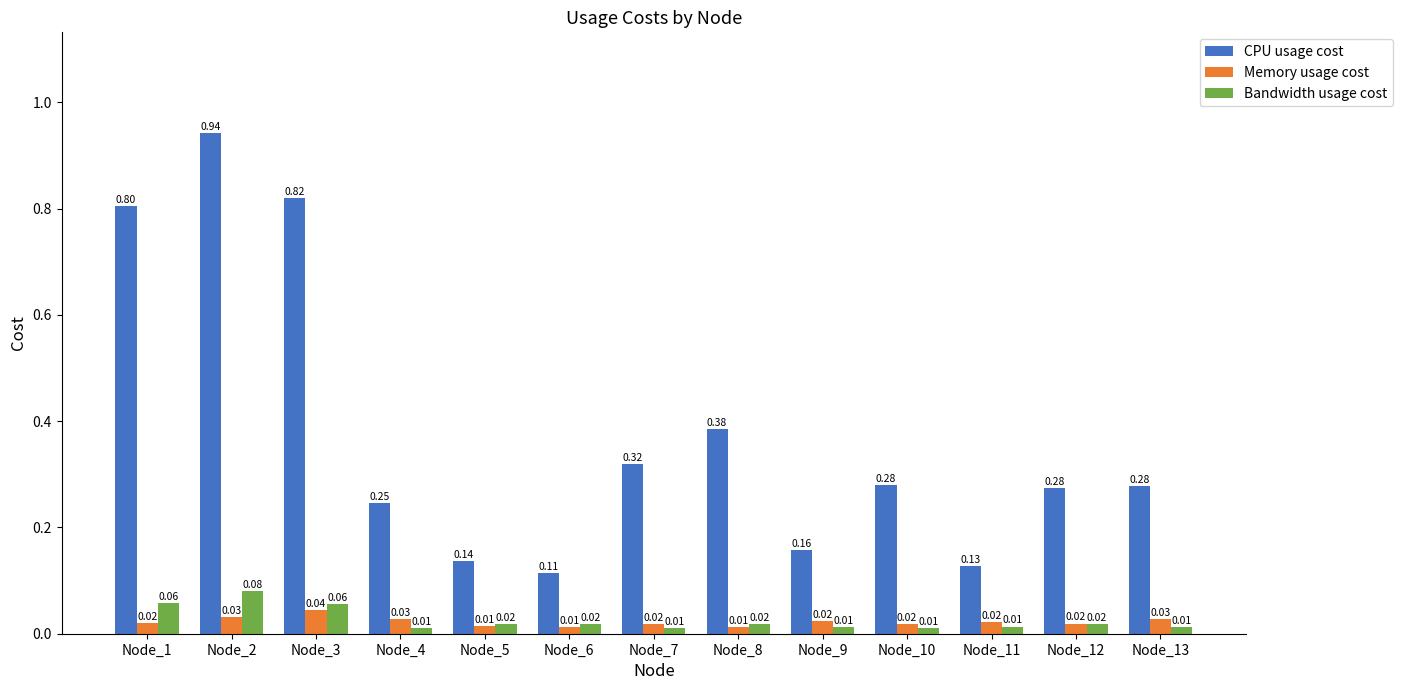

Is the value of CPU usage cost at Node_8 greater than the value of Memory usage cost at Node_11?

Yes